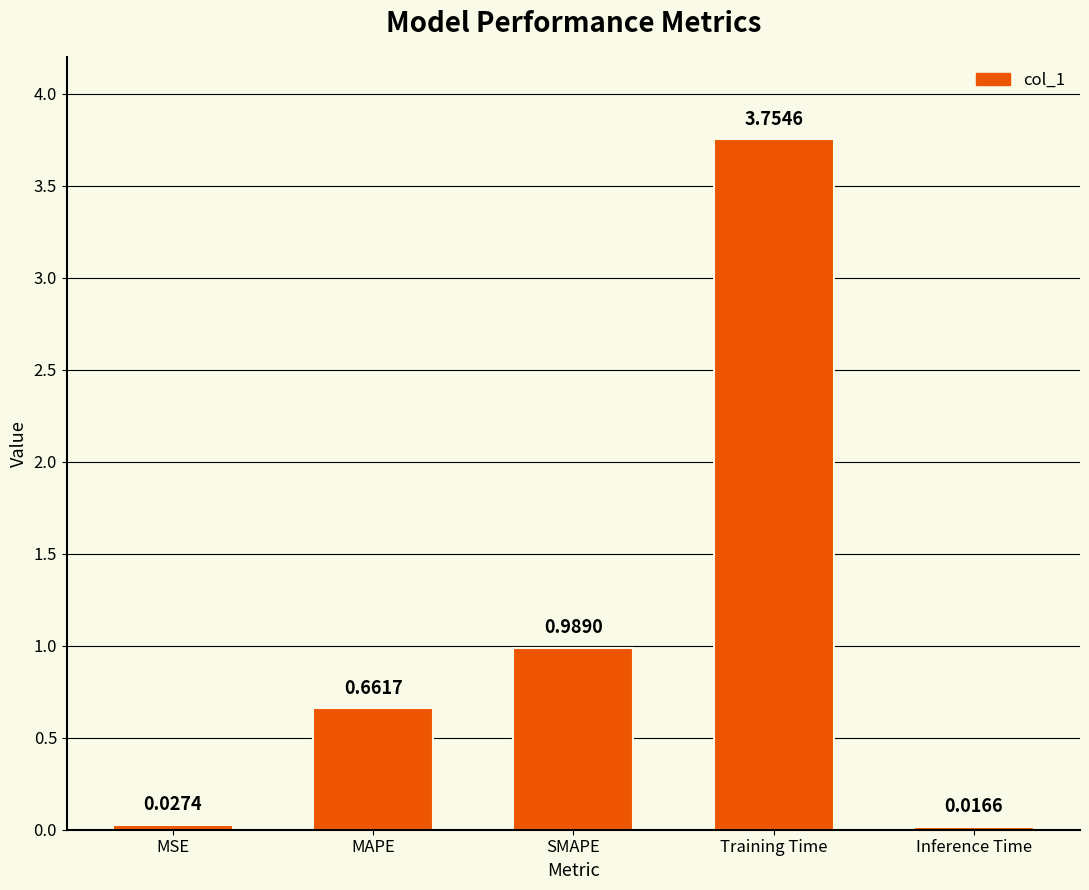

What is the change in value from Training Time to Inference Time?

-3.7